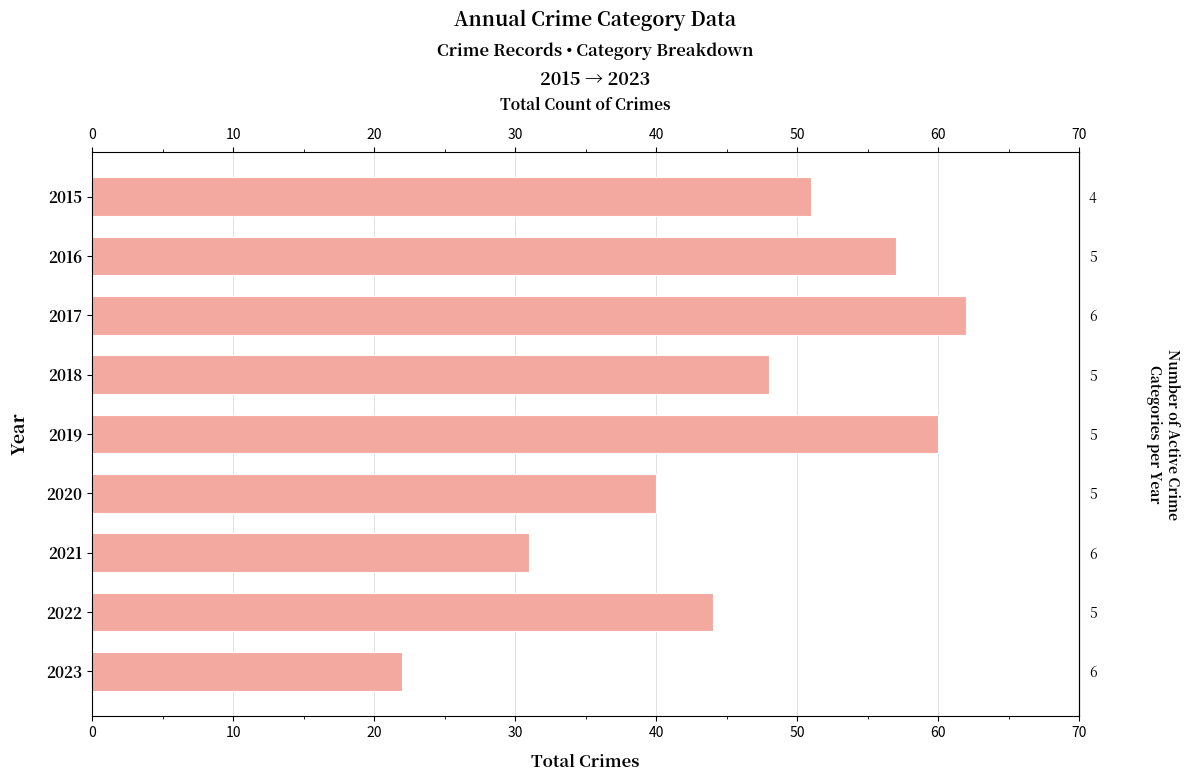

True or false: the data shows 26 at 2019.

False